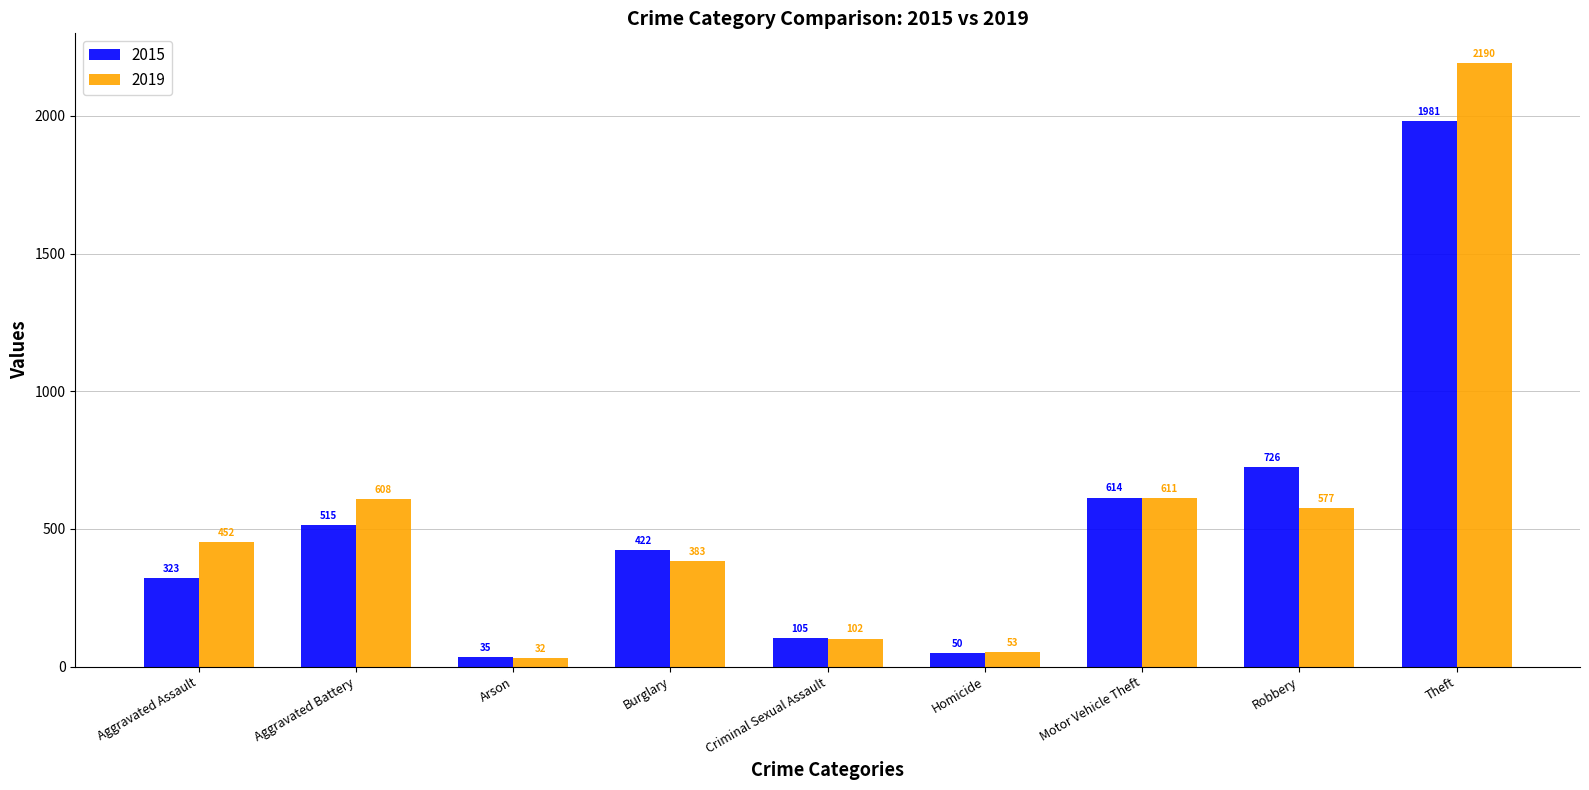

What position from the left is Motor Vehicle Theft?

7